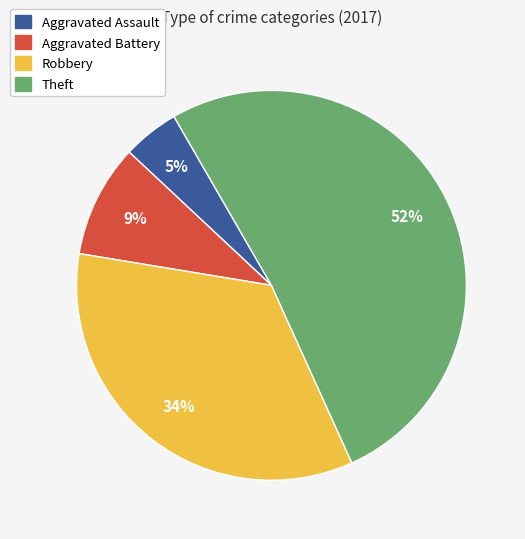

Which slice represents more than half of the pie?

Theft